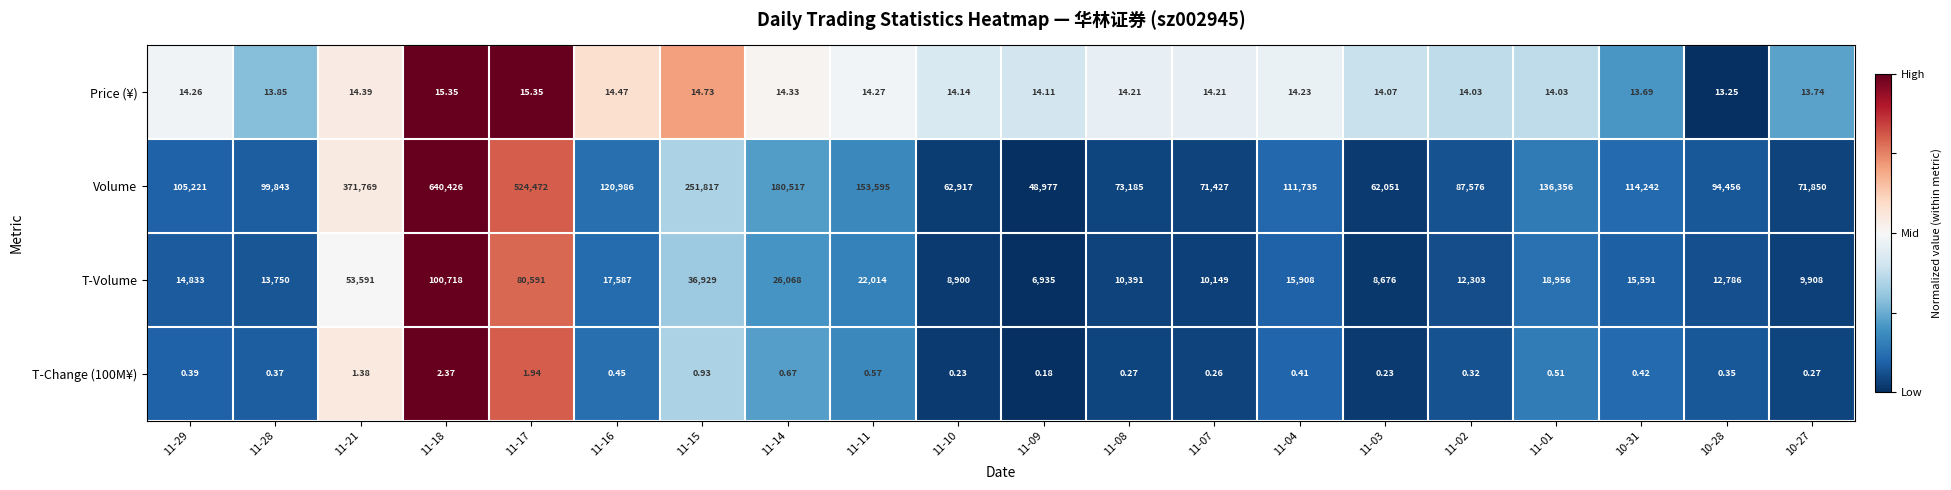

What is the difference between the highest and lowest values at 11-02?

87575.7